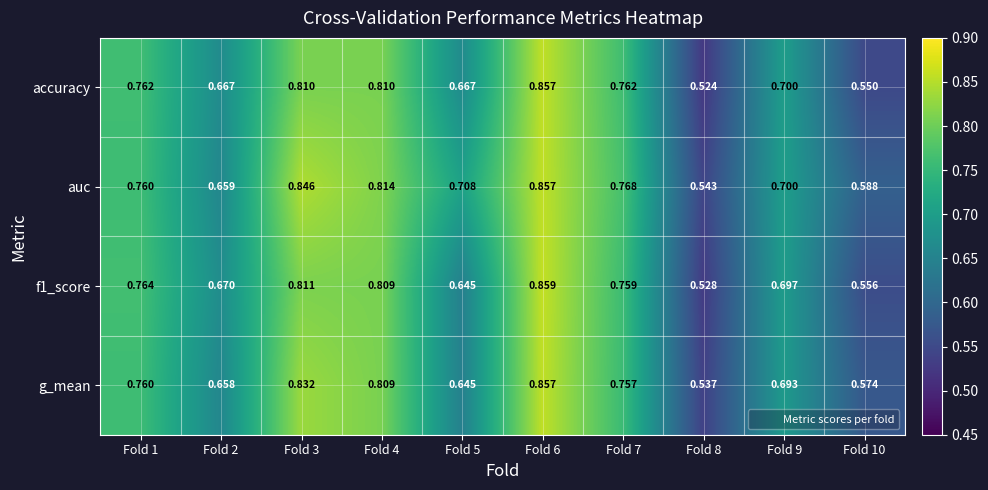

Between Fold 5 and Fold 10, which series saw the biggest shift?

auc